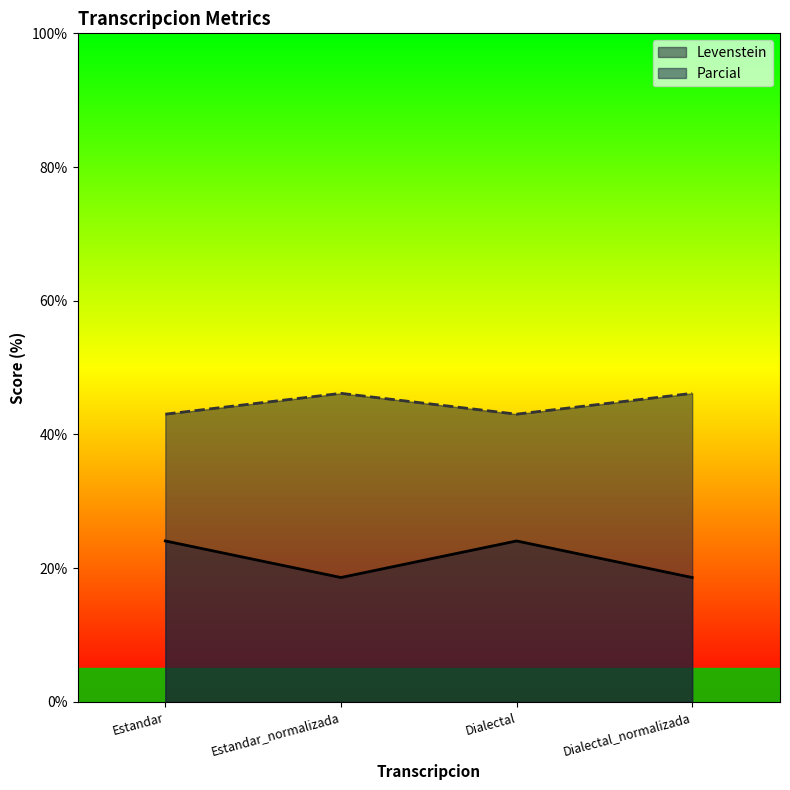

What is the spread (max minus min) of values at Dialectal?

19.0